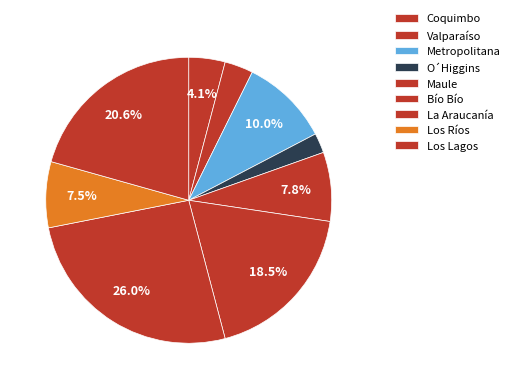

How much of the chart is everything except La Araucanía?

74.0%